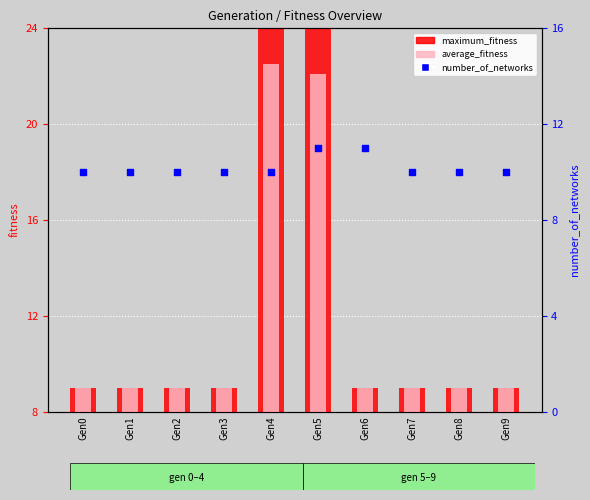

What are all the series names shown in the legend?

maximum_fitness, average_fitness, number_of_networks